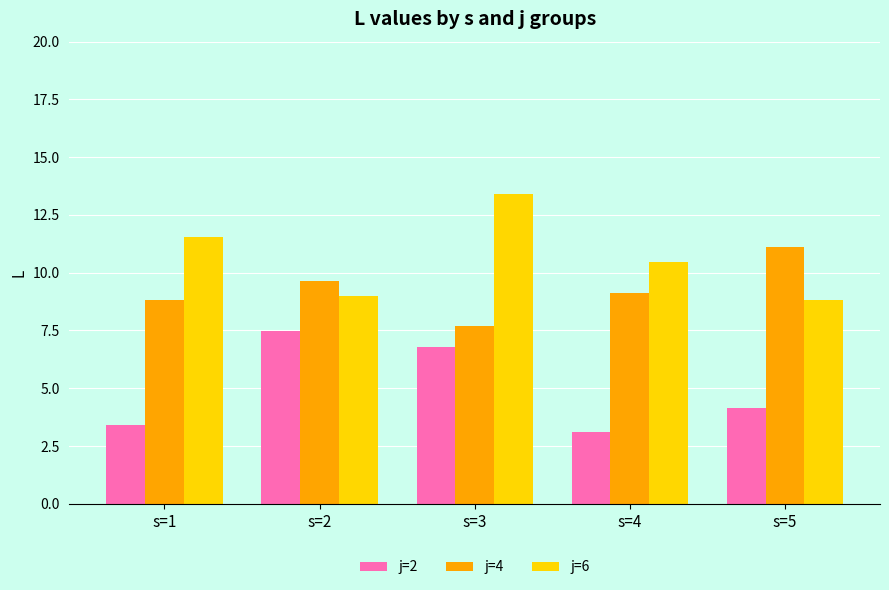

At how many categories does at least one series exceed 11?

3